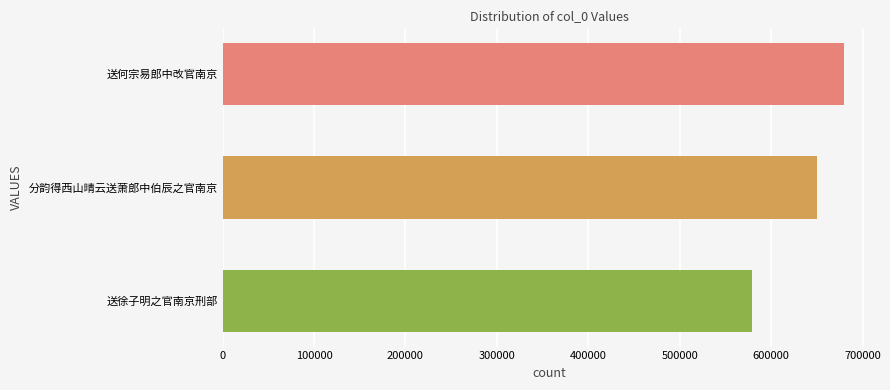

Where is the data nearest to the value 629858?

分韵得西山晴云送萧郎中伯辰之官南京